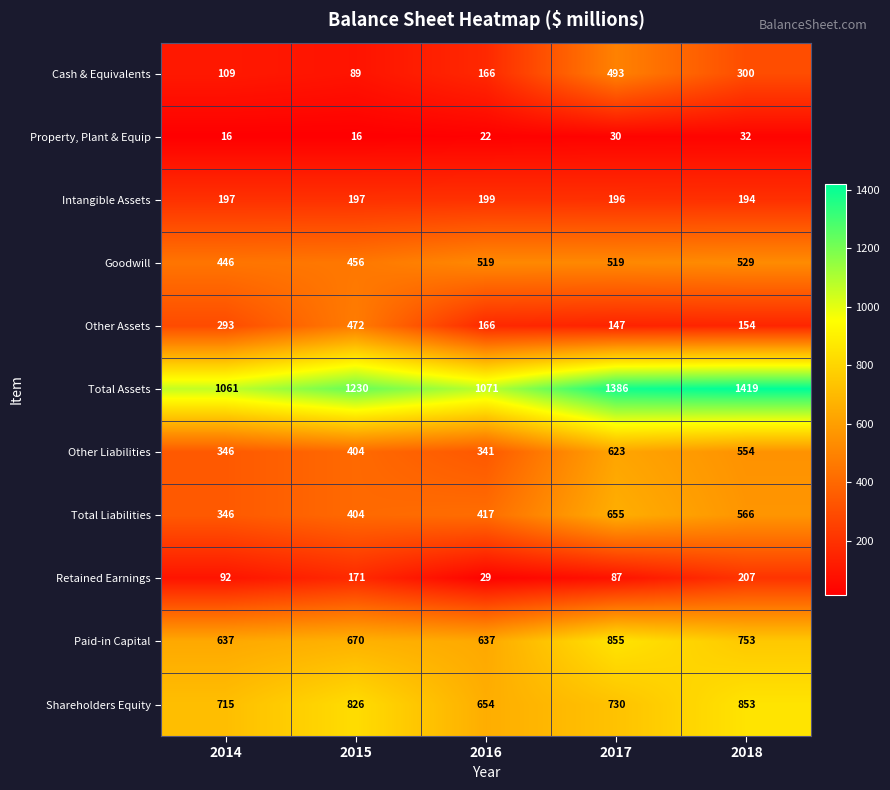

At which label is Total Assets closest to 1240?

2015